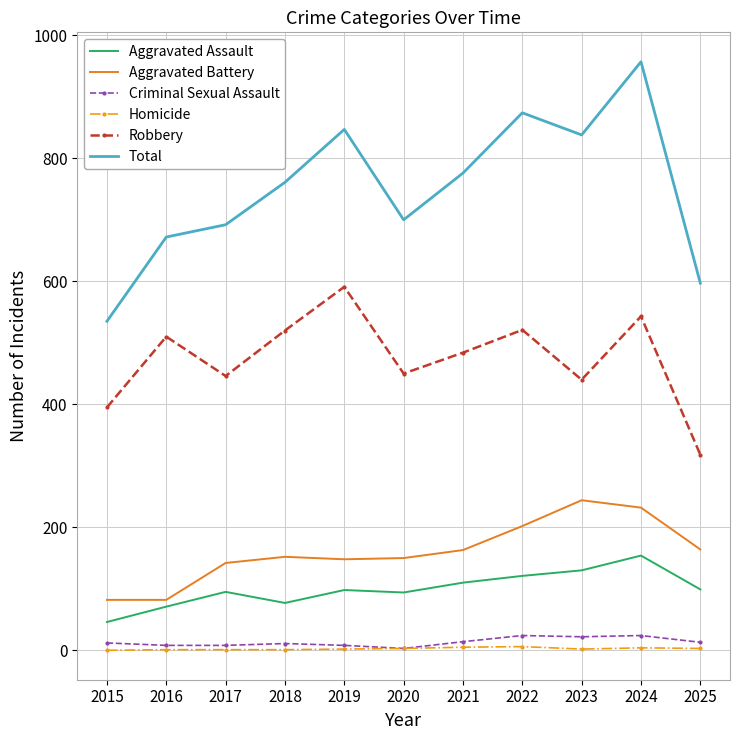

Is it true that Homicide equals 3 at 2025?

True